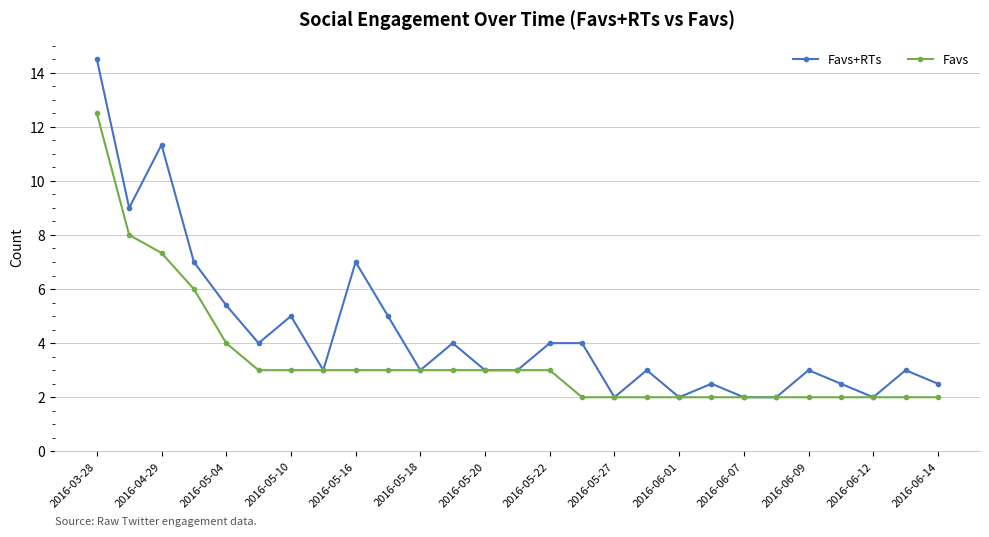

Which series has the largest total across all categories?

Favs+RTs